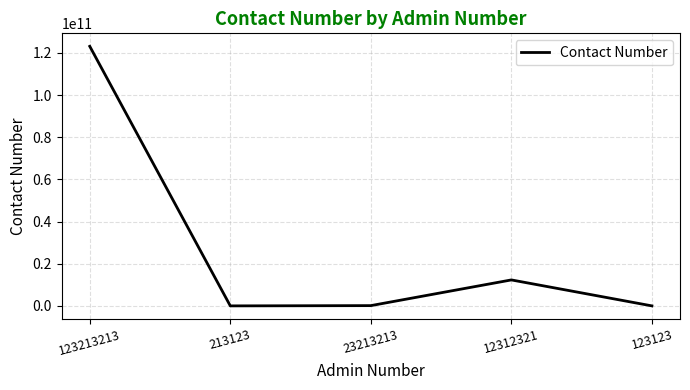

What is the smallest value displayed?

32